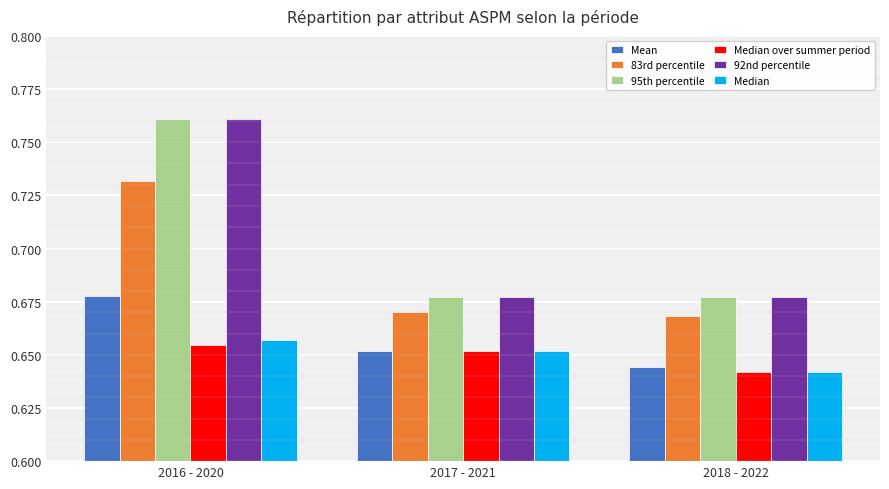

What is the difference between the highest and lowest values at 2016 - 2020?

0.1